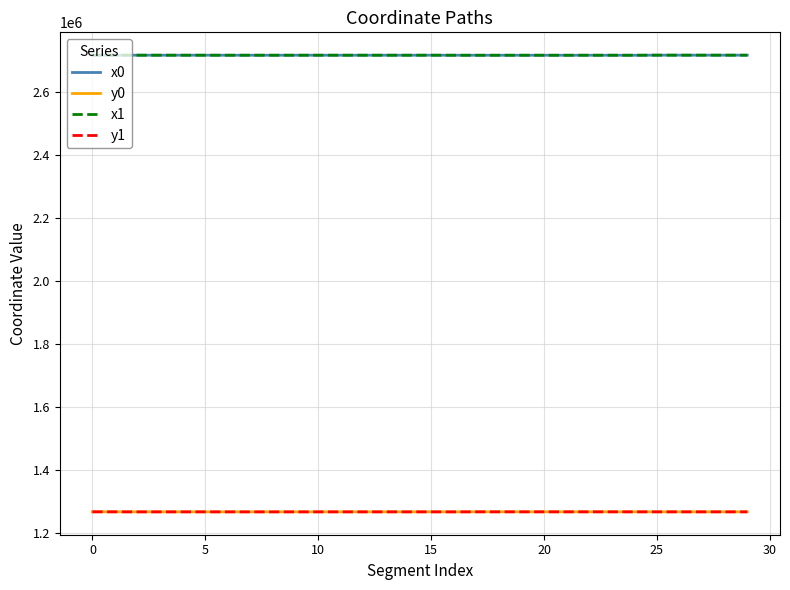

True or false: x1 and y0 cross at least once.

False